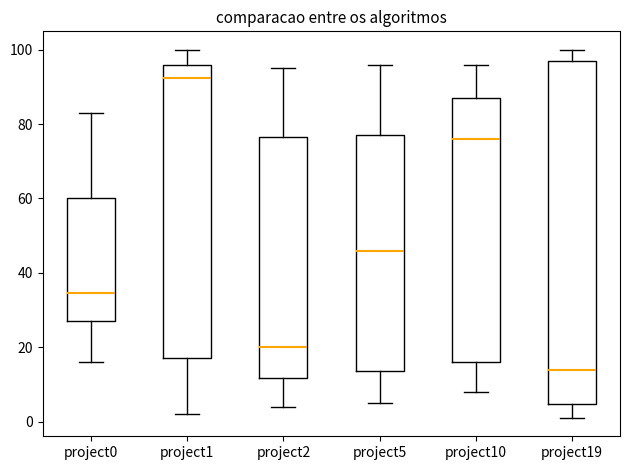

Comparing the boxes themselves (not the whiskers), which one is the tallest?

project19